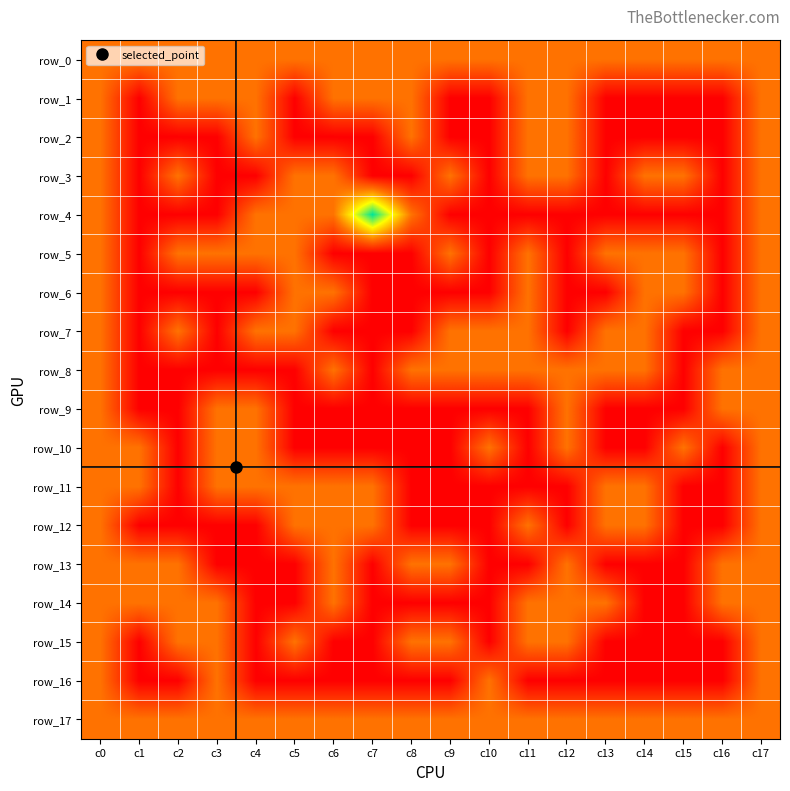

At how many categories does at least one series exceed 2?

1